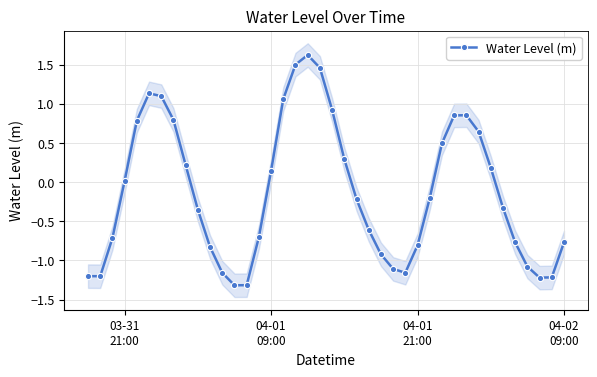

Count the number of data series in this chart.

1